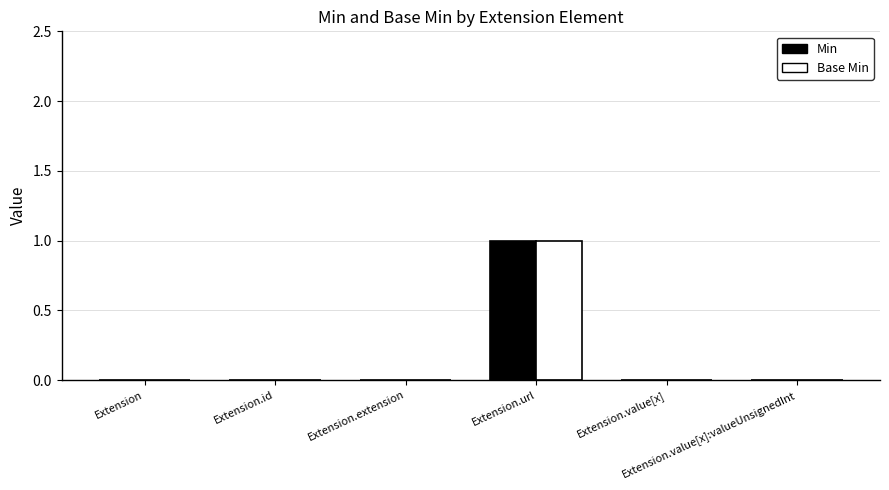

How many data points does each series have?

6